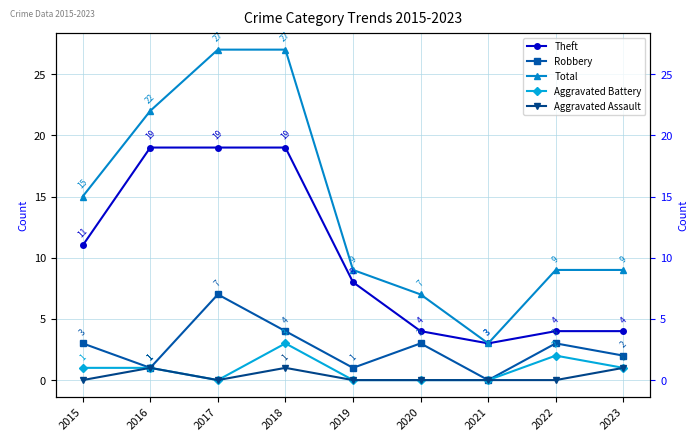

Is the value of Aggravated Battery at 2019 greater than the value of Robbery at 2018?

No